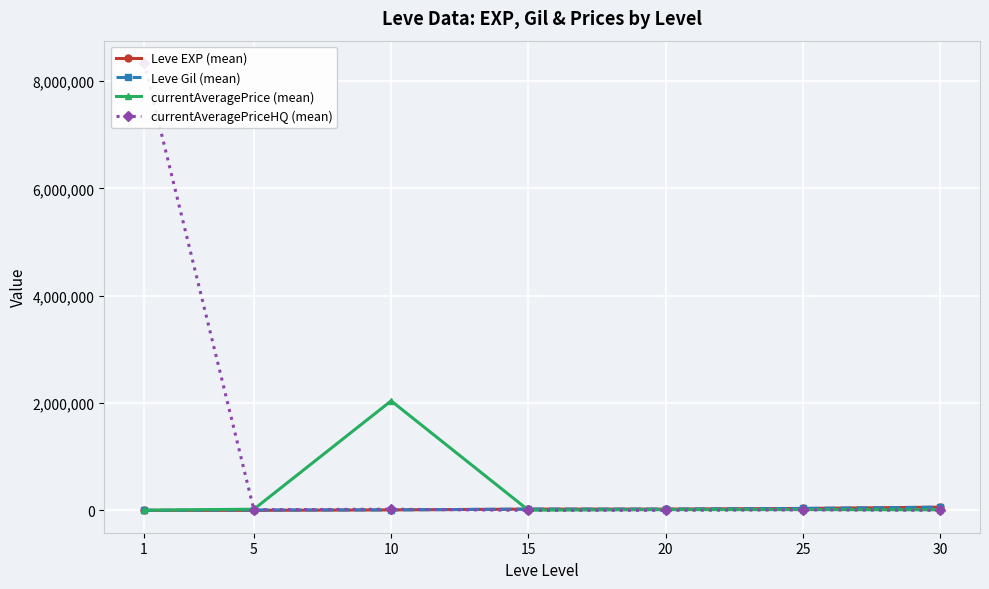

What is the maximum value for Leve Gil (mean)?

59405.0